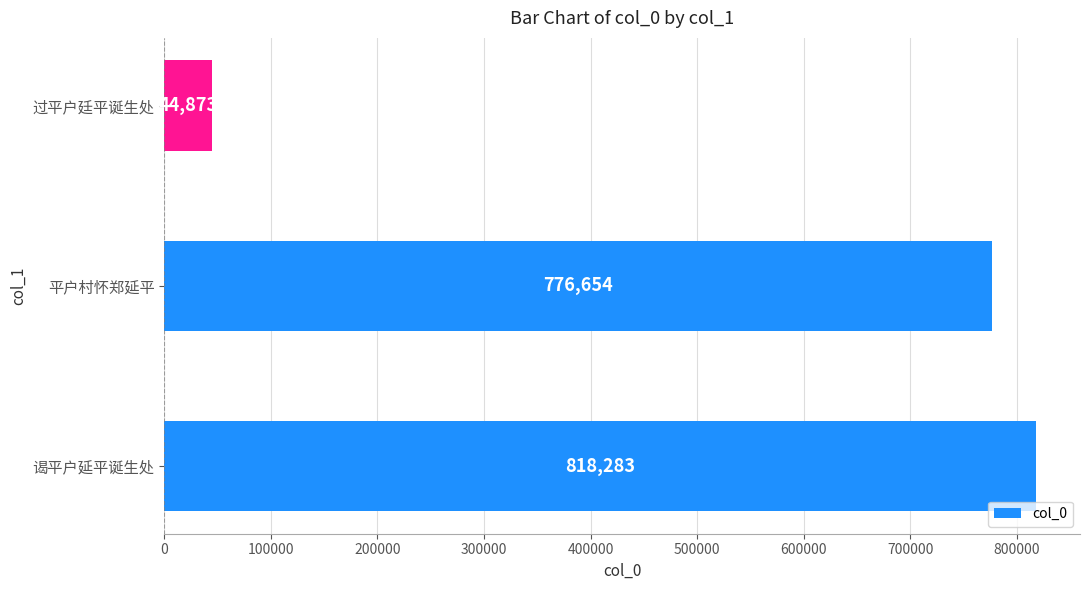

Which category has the lowest value across all series?

过平户廷平诞生处